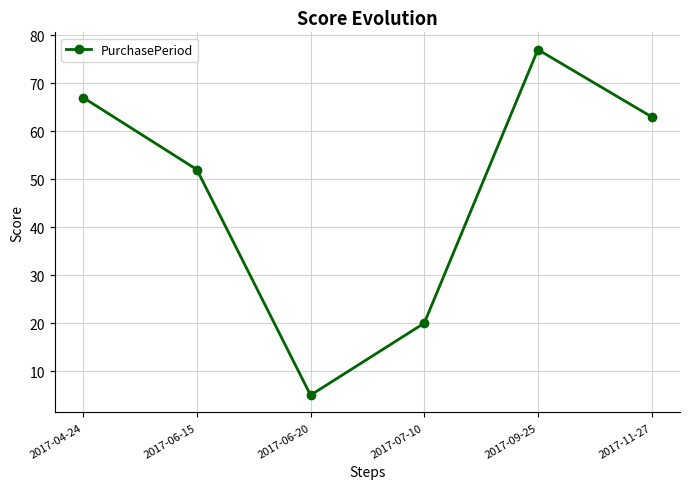

Rank the categories by value from highest to lowest.

2017-09-25, 2017-04-24, 2017-11-27, 2017-06-15, 2017-07-10, 2017-06-20